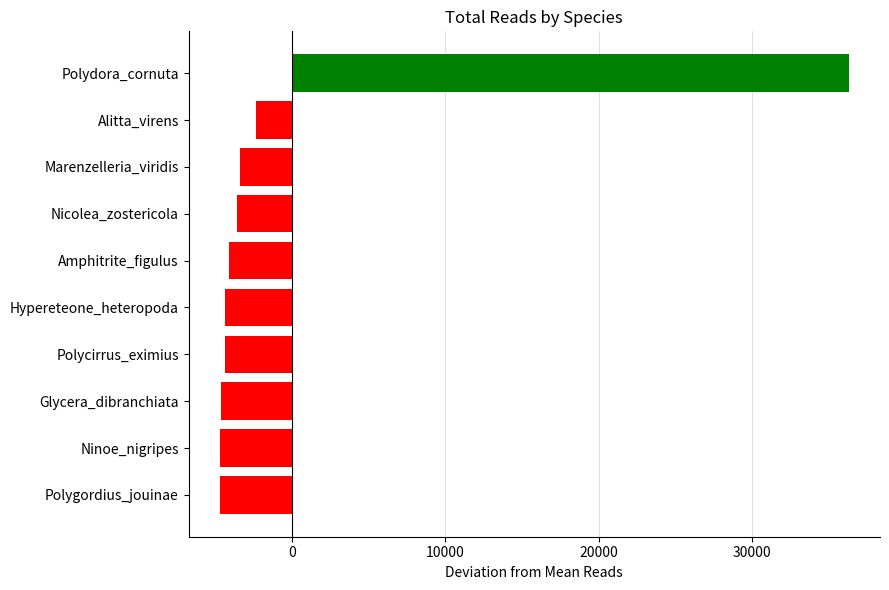

What is the approximate value at Nicolea_zostericola?

-3620.5